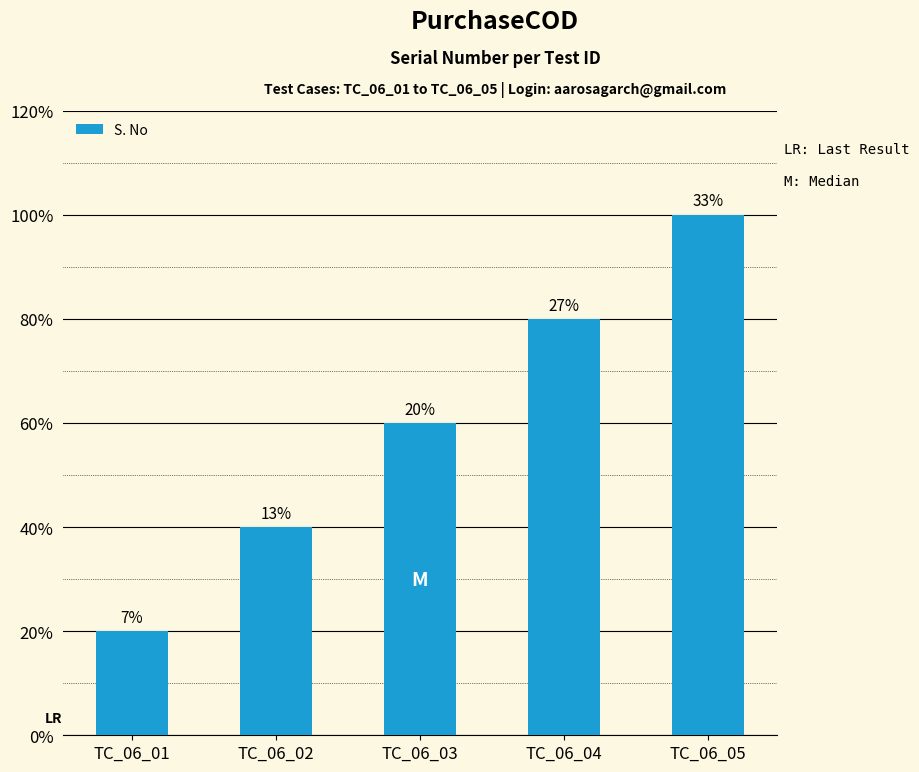

True or false: the data shows 4 at TC_06_04.

True